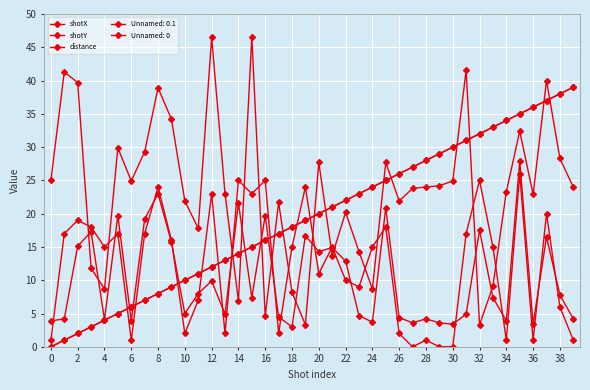

What is the difference between the maximum and second lowest values in the shotY series?

24.5